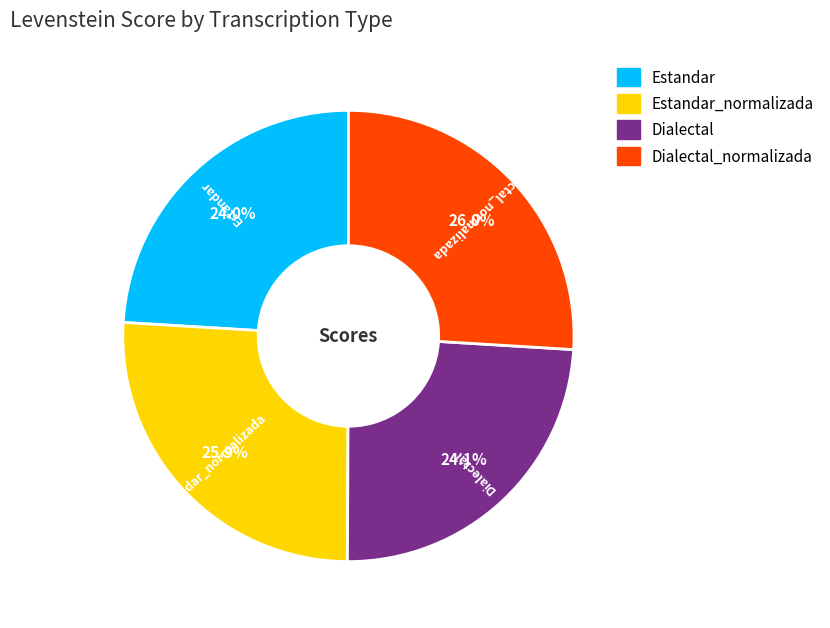

Is there any slice that represents more than half of the pie?

No